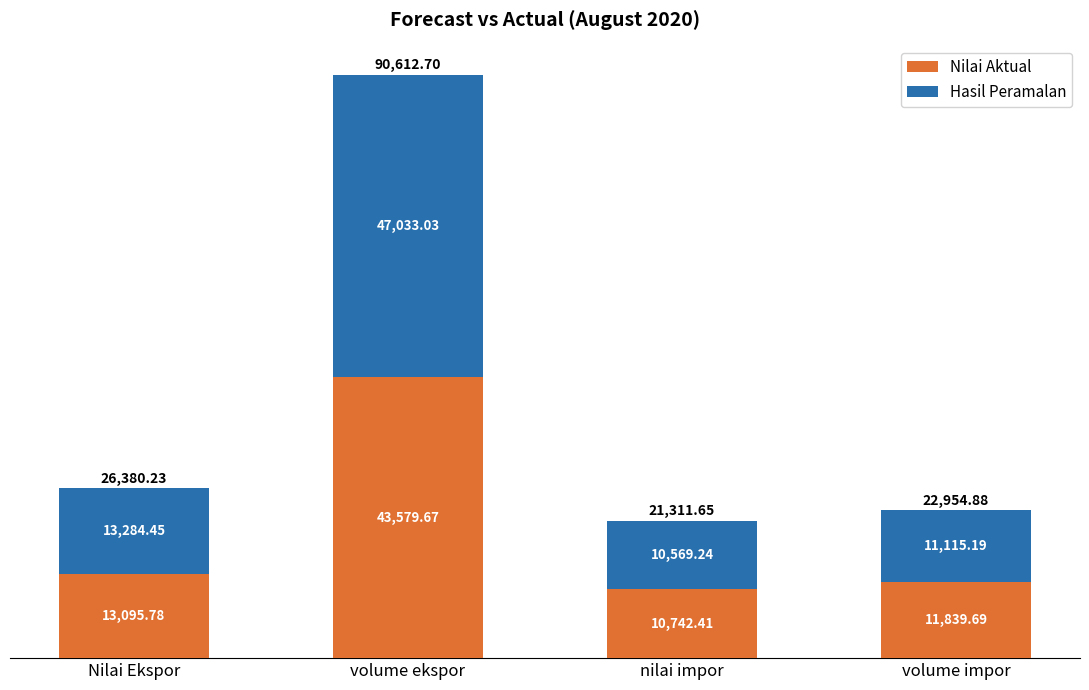

What is the total value across all series at volume ekspor?

90612.7